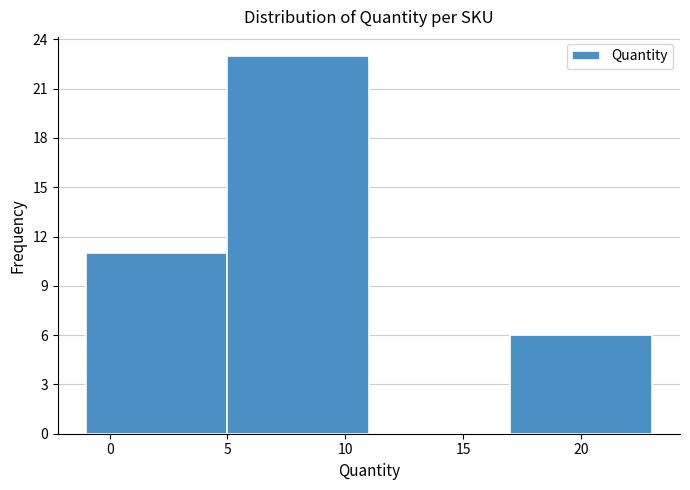

Reading left to right, list every bar in this chart as the range it spans on the x-axis followed by its height. The values are not printed on the chart, so give them approximately, as read against the axis.

-1 to 5: 11
5 to 11: 23
11 to 17: 0
17 to 23: 6